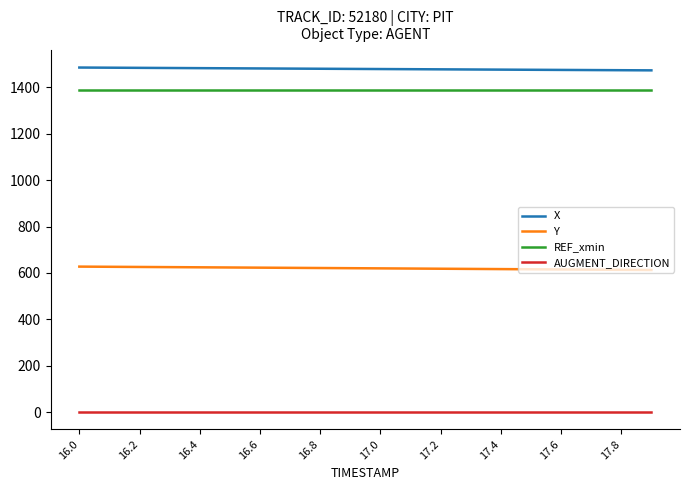

True or false: AUGMENT_DIRECTION and Y cross at least once.

False